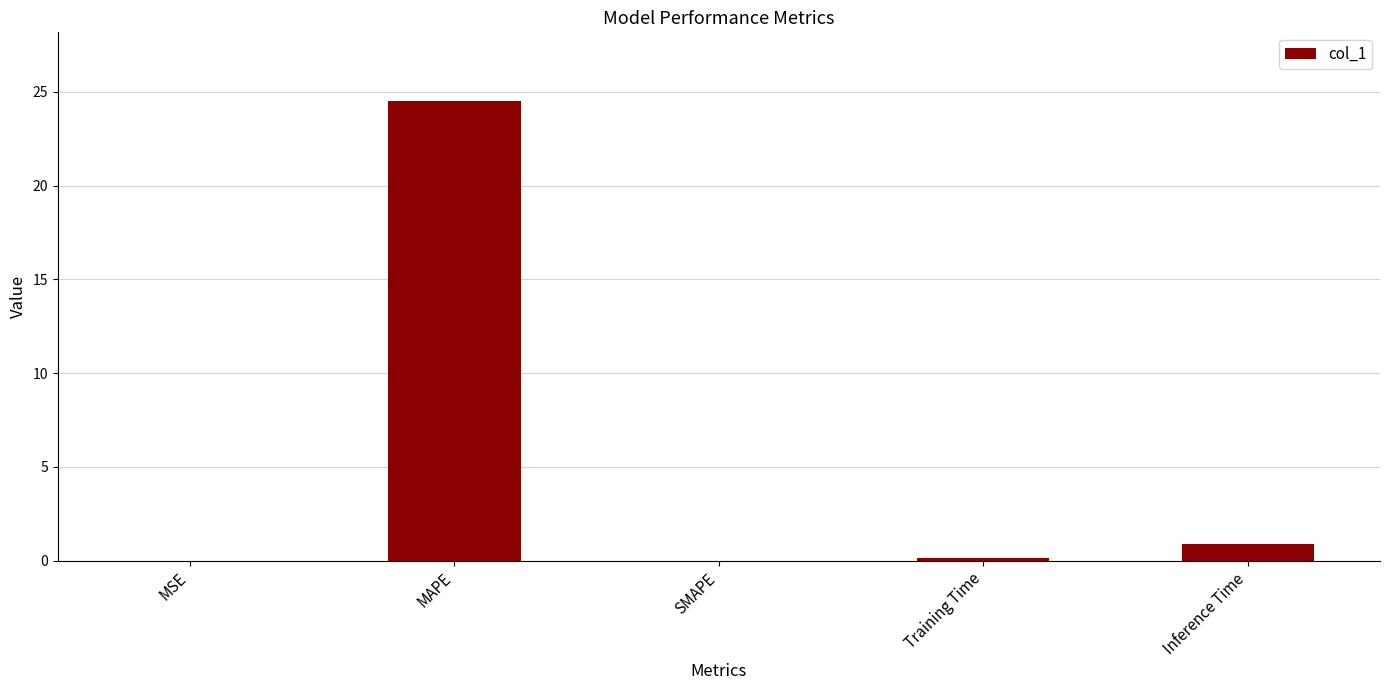

What is the change in value from Training Time to Inference Time?

+0.8